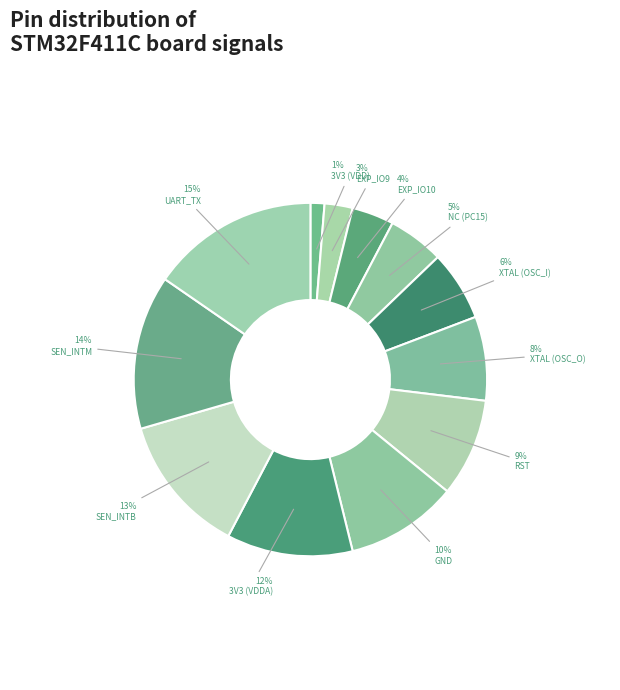

How many slices are in this pie chart?

12